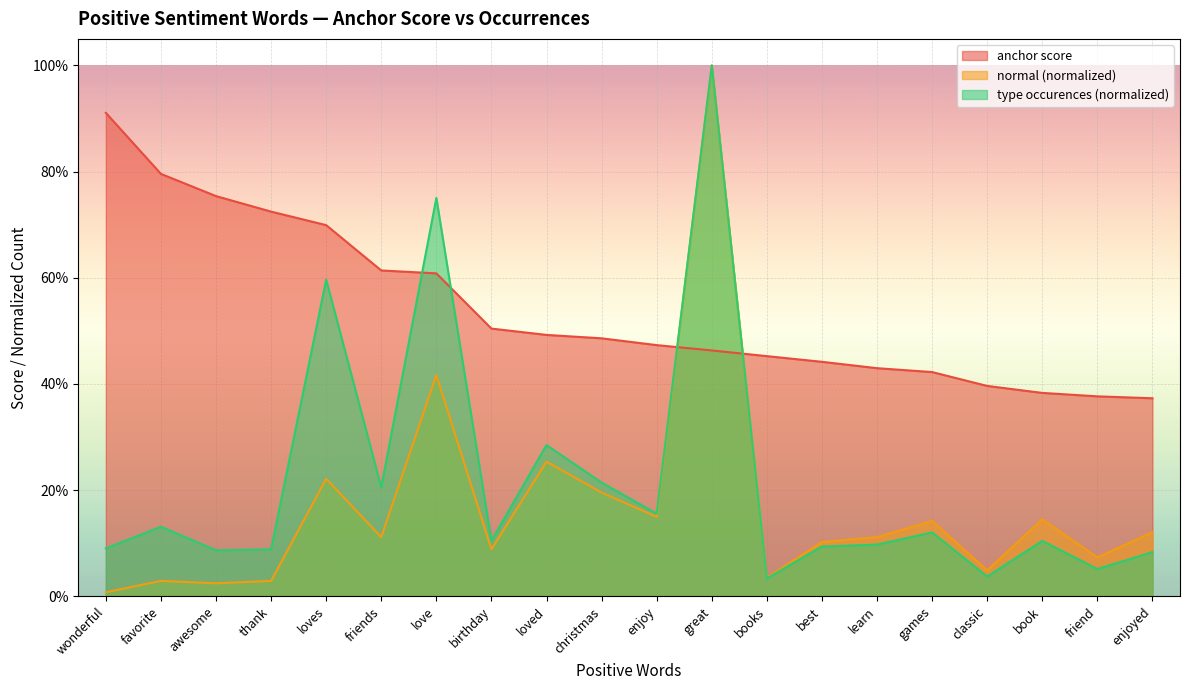

Where is type occurences nearest to the value 0?

books